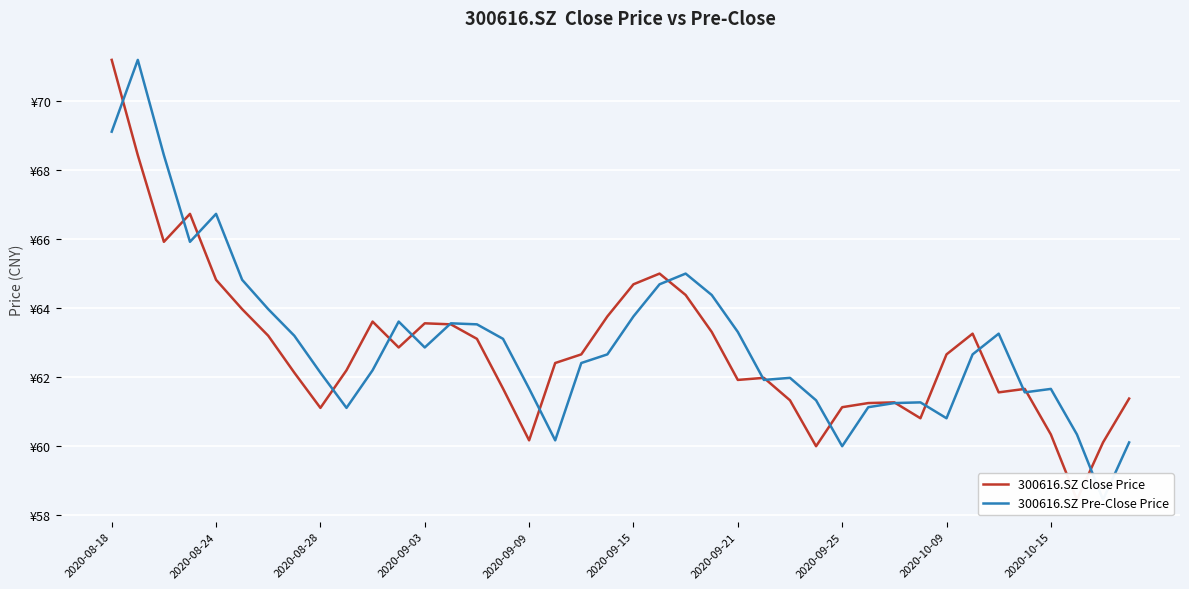

How many intersections are there between 300616.SZ Pre-Close Price and 300616.SZ Close Price?

18